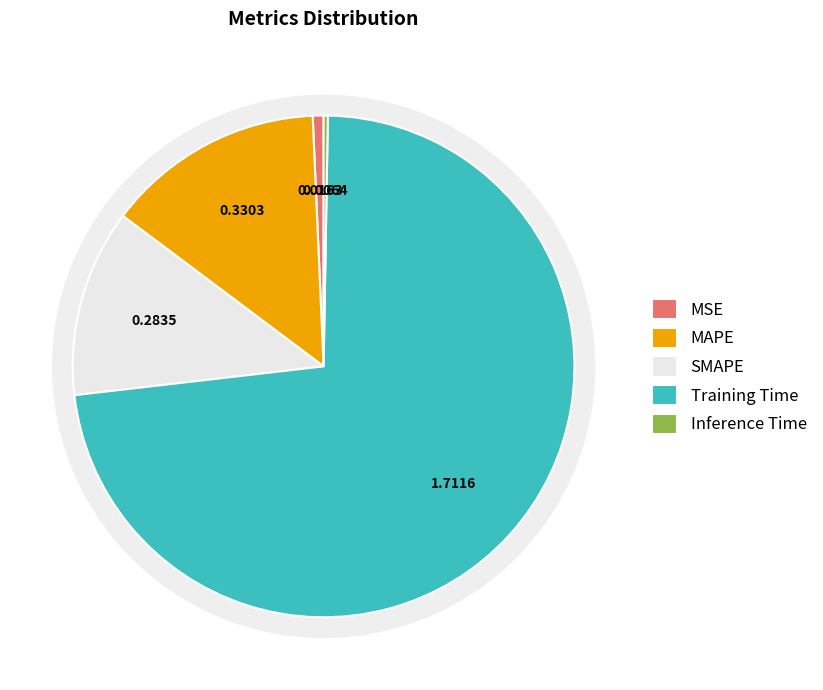

What percentage is the SMAPE slice, to the nearest percent?

12%